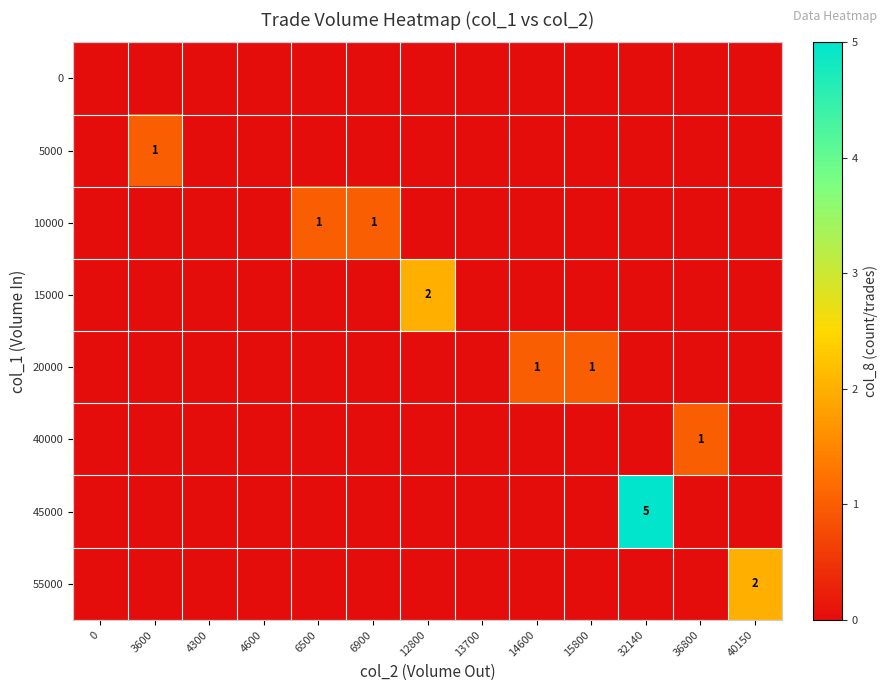

How many data points in 15000 are above 0?

1